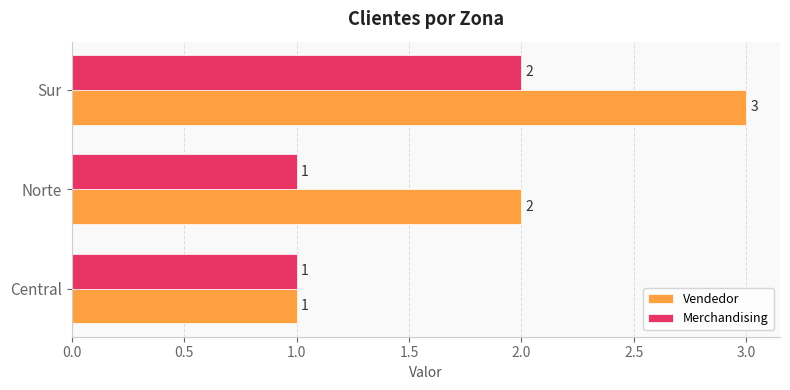

How many Merchandising values are between 1 and 2?

3